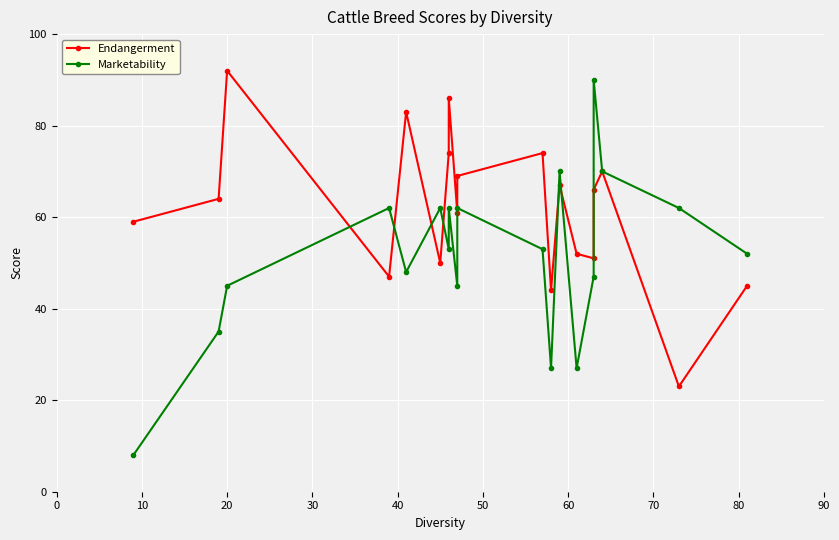

What is the difference between the maximum and second lowest values in the Endangerment series?

48